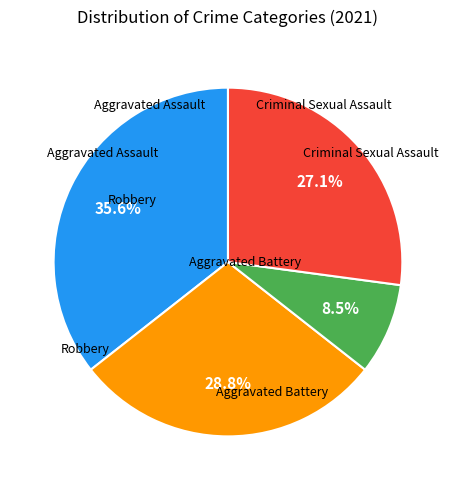

Is there a majority slice in this chart?

No